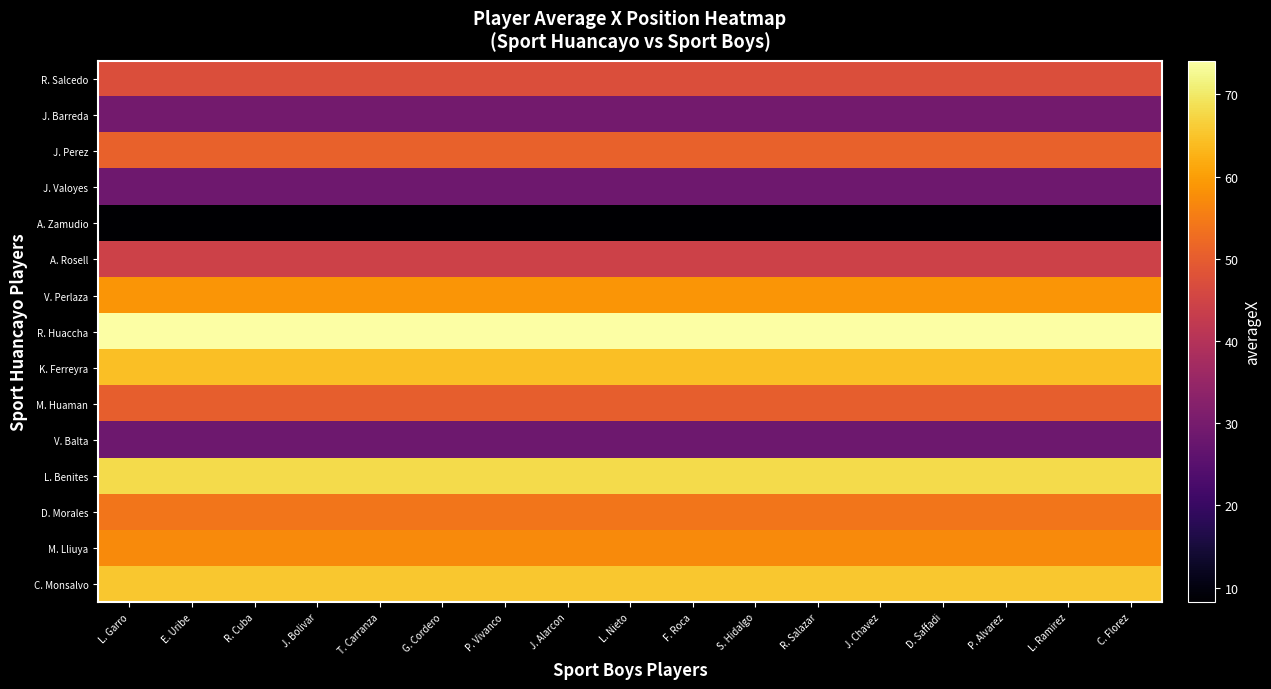

Which series has the largest total across all categories?

R. Huaccha